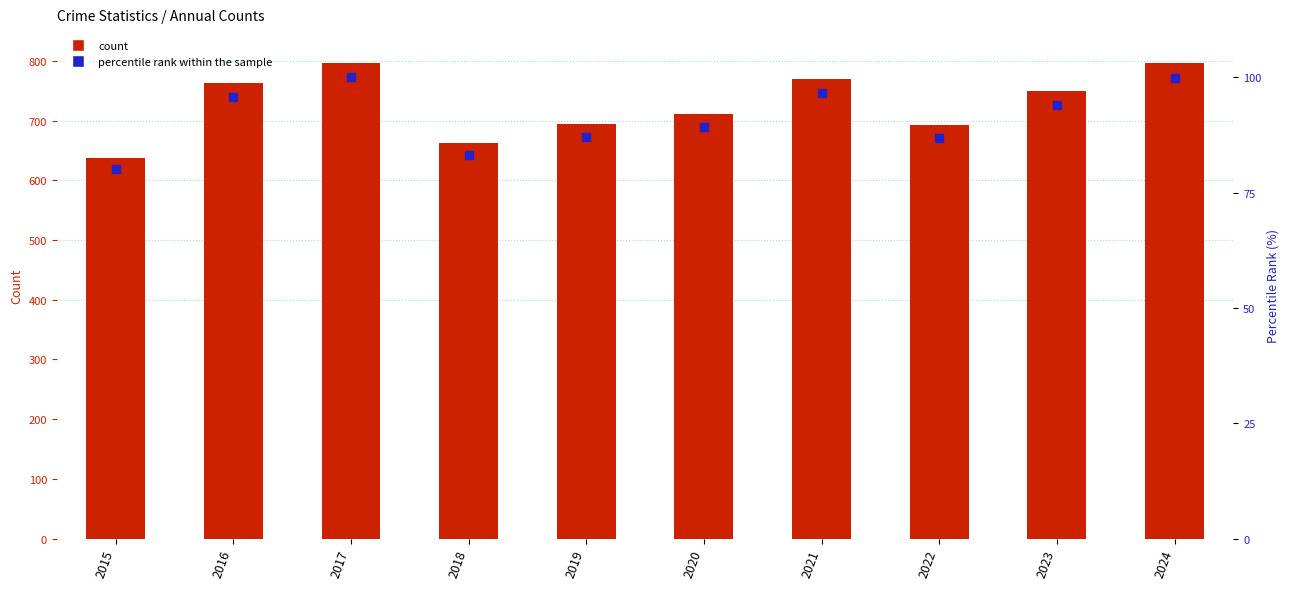

Which series reaches the maximum Y coordinate?

count